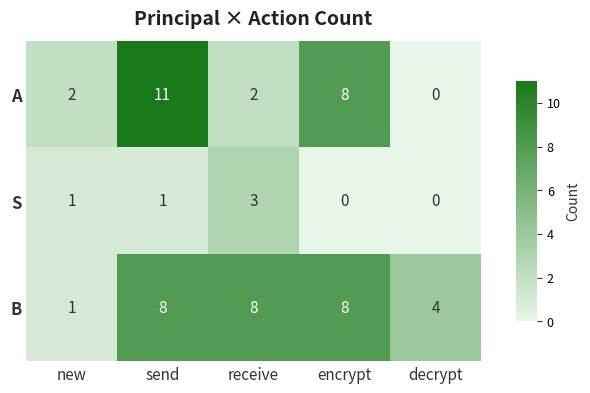

What is the spread (max minus min) of values at receive?

6